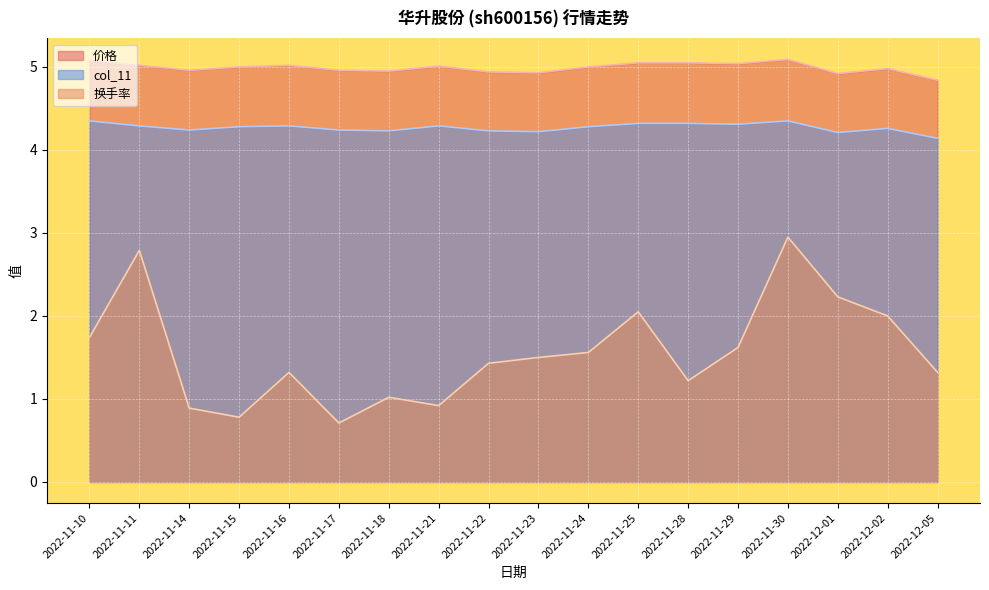

True or false: col_11 and 换手率 intersect in this chart.

False